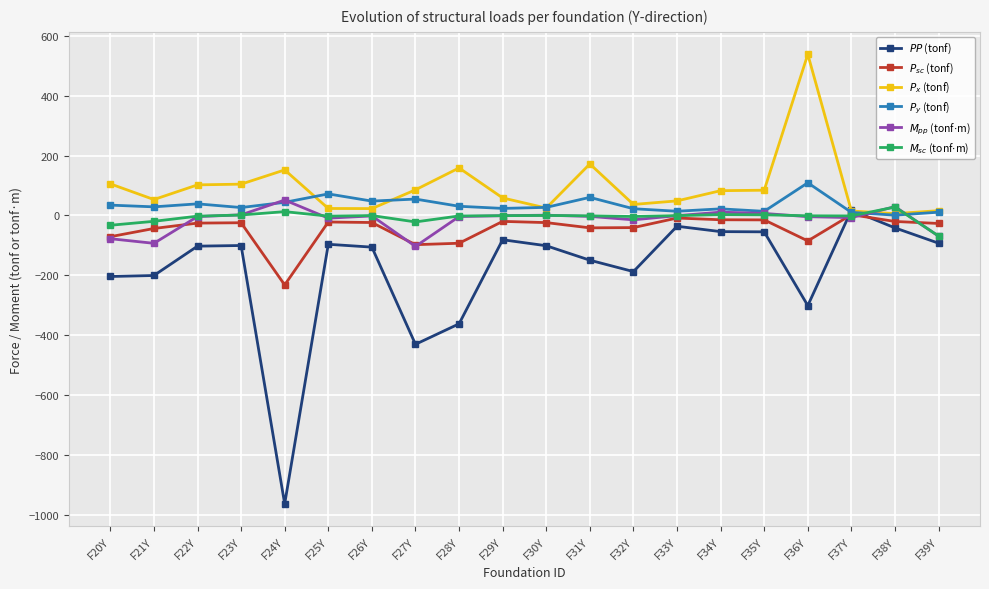

After their last crossing, which series has the higher values: $P_{sc}$ (tonf) or $M_{sc}$ (tonf$\cdot$m)?

$P_{sc}$ (tonf)